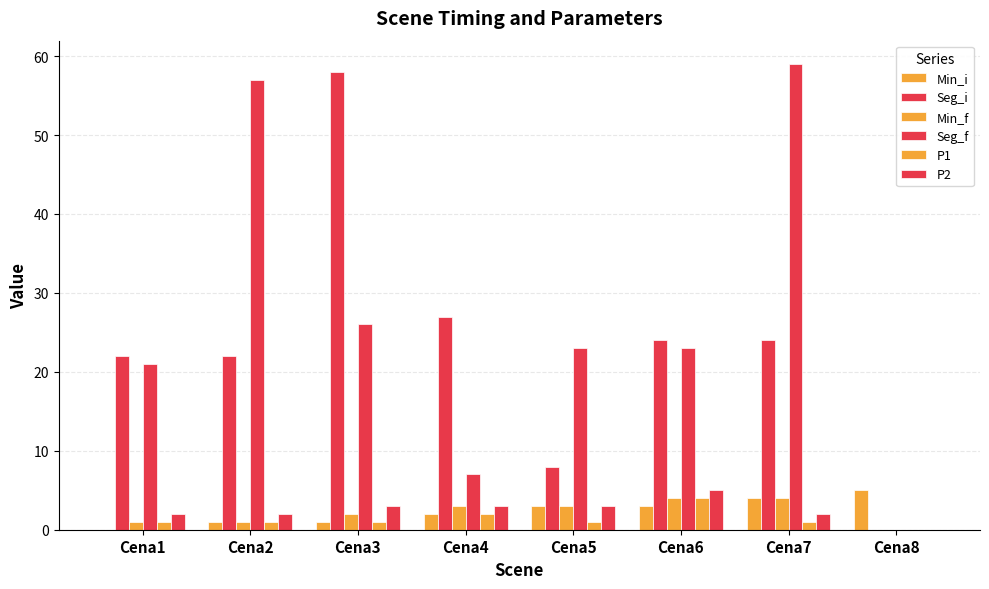

What is the value of the P1 bar at the 2nd from the left?

1